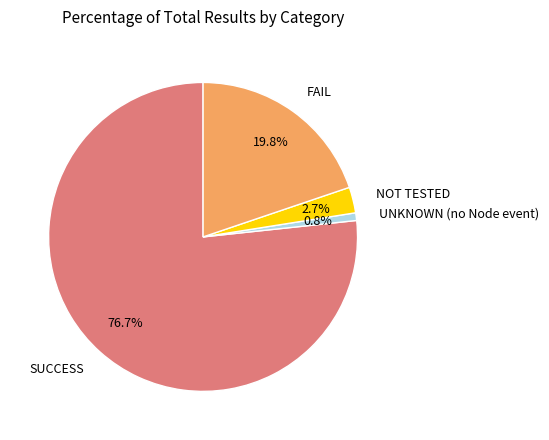

True or false: FAIL accounts for 9% of the total.

False